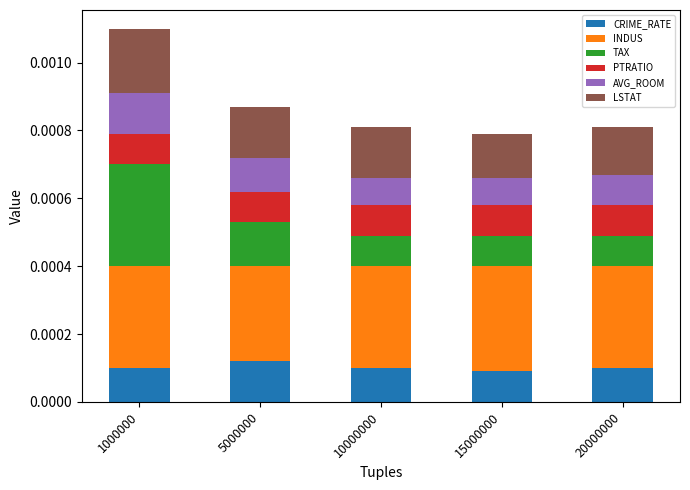

At how many categories does at least one series exceed 0?

5